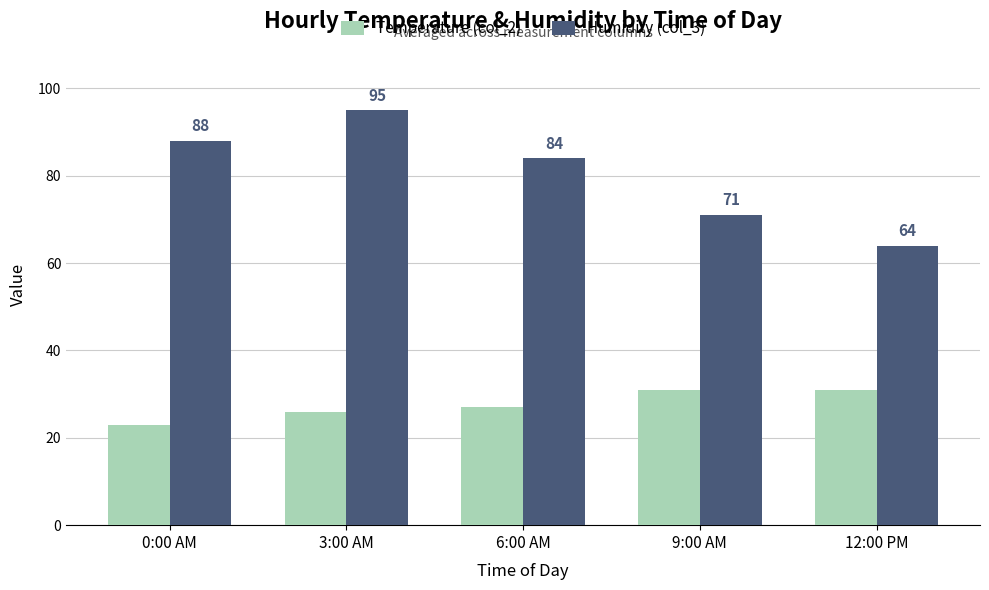

What is the greatest value displayed?

95